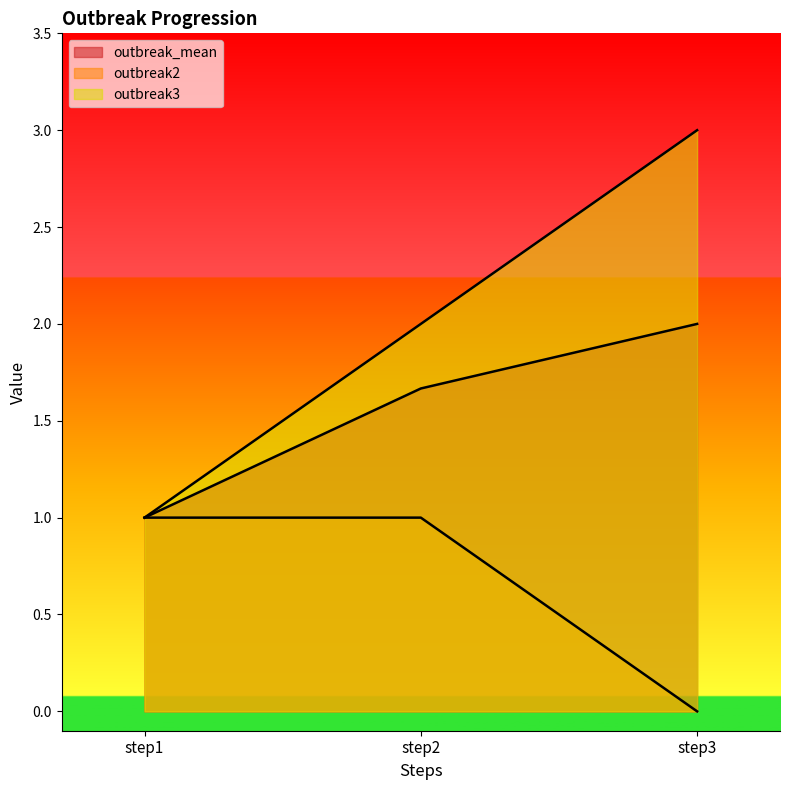

Does the chart display data point markers on the line(s)?

No